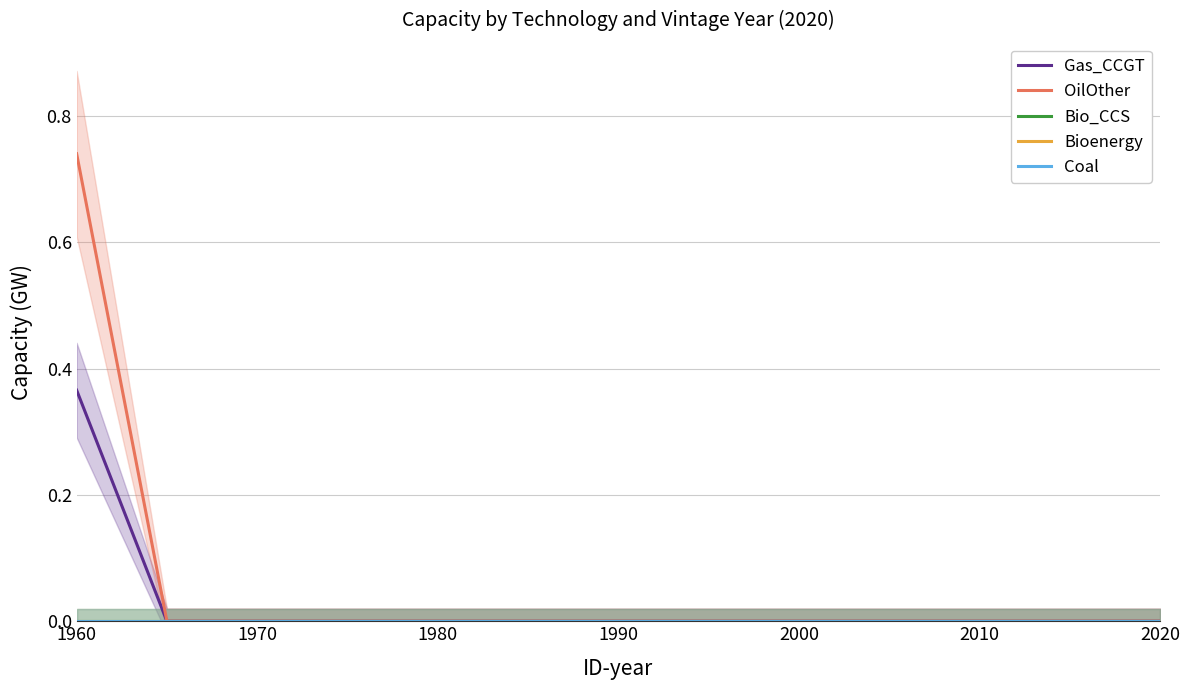

Which series has the largest total across all categories?

OilOther